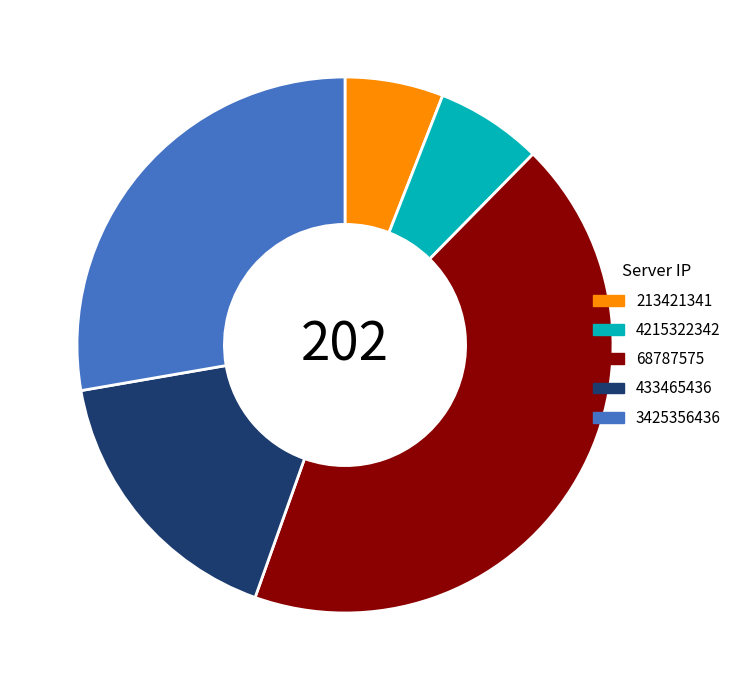

The 213421341 slice represents 15% of the pie. True or false?

False